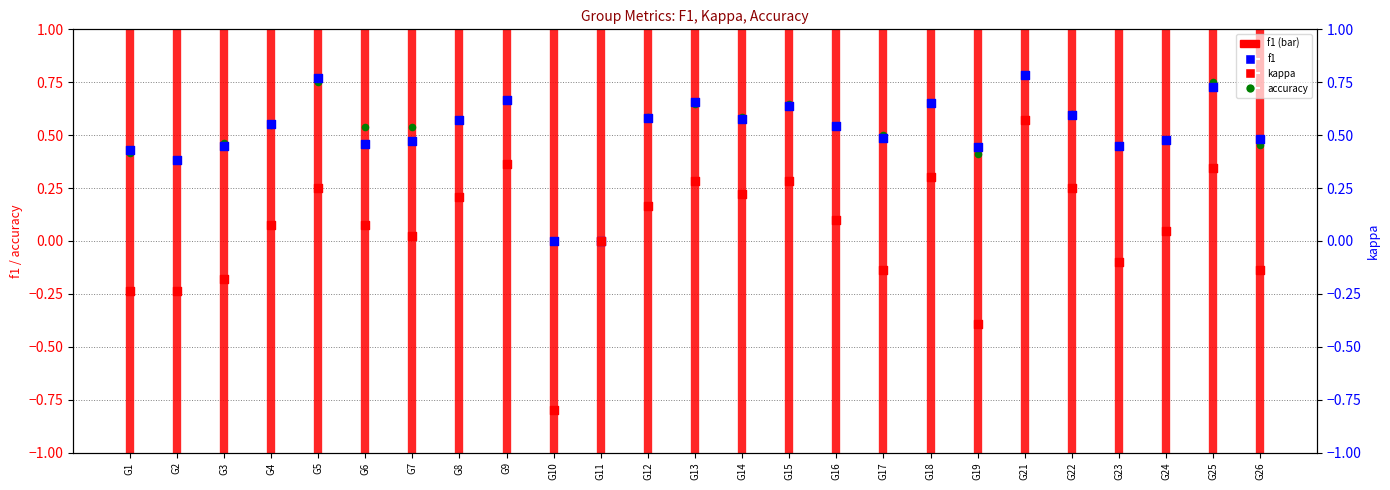

Which series reaches the maximum Y coordinate?

accuracy